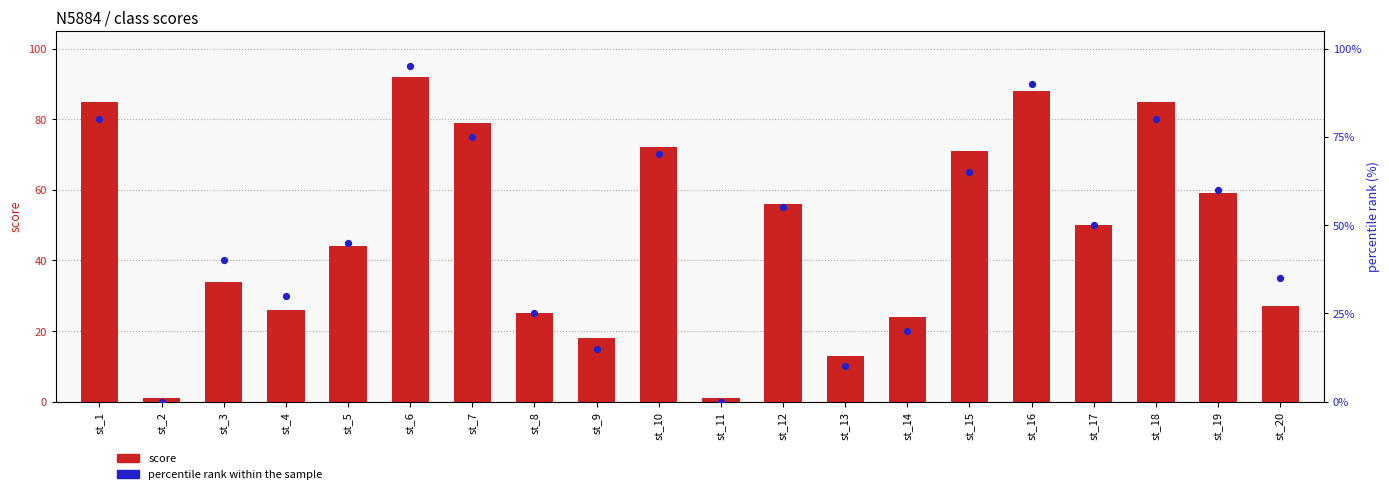

What are all the series names shown in the legend?

score, percentile rank within the sample